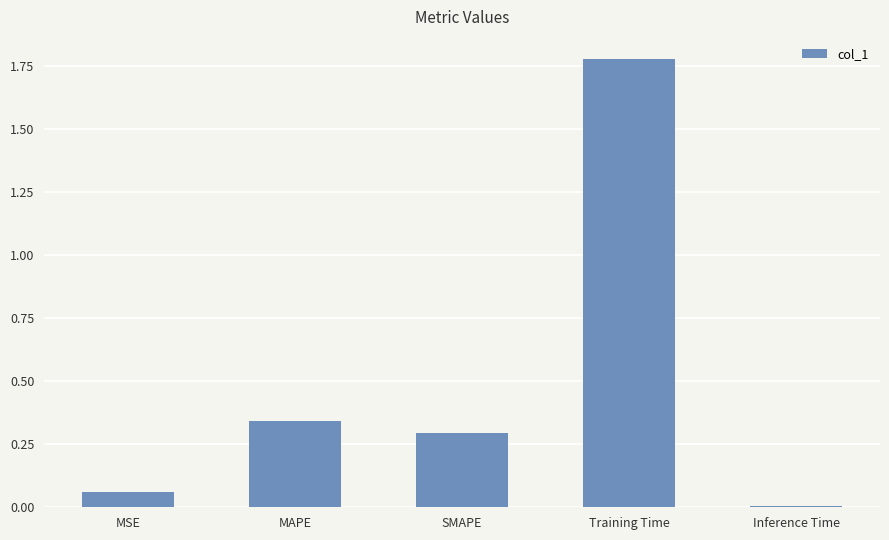

The chart shows a value of 0.0 at MSE. True or false?

False